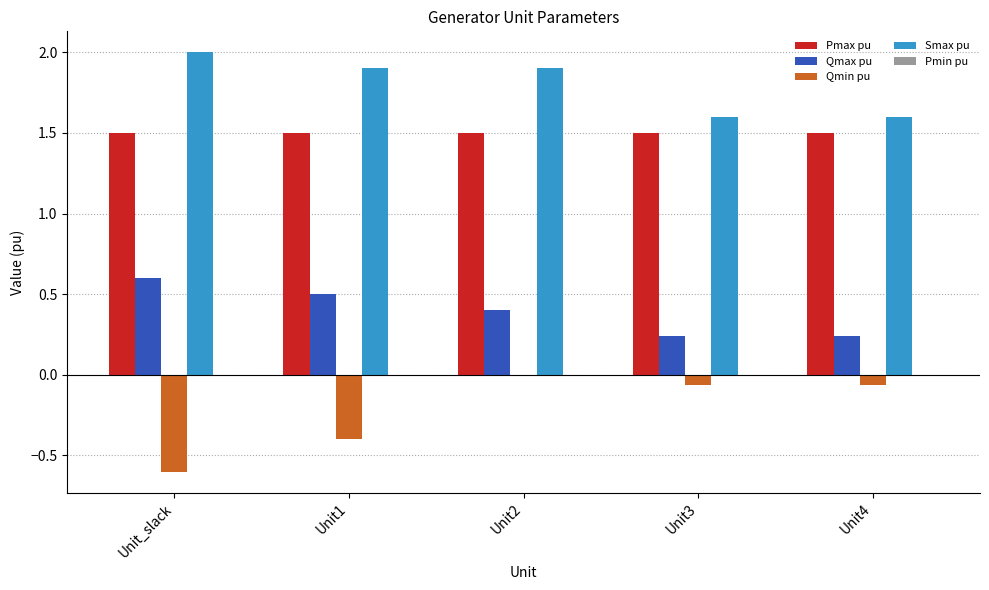

Are the bars grouped side by side (vs. stacked)?

Yes